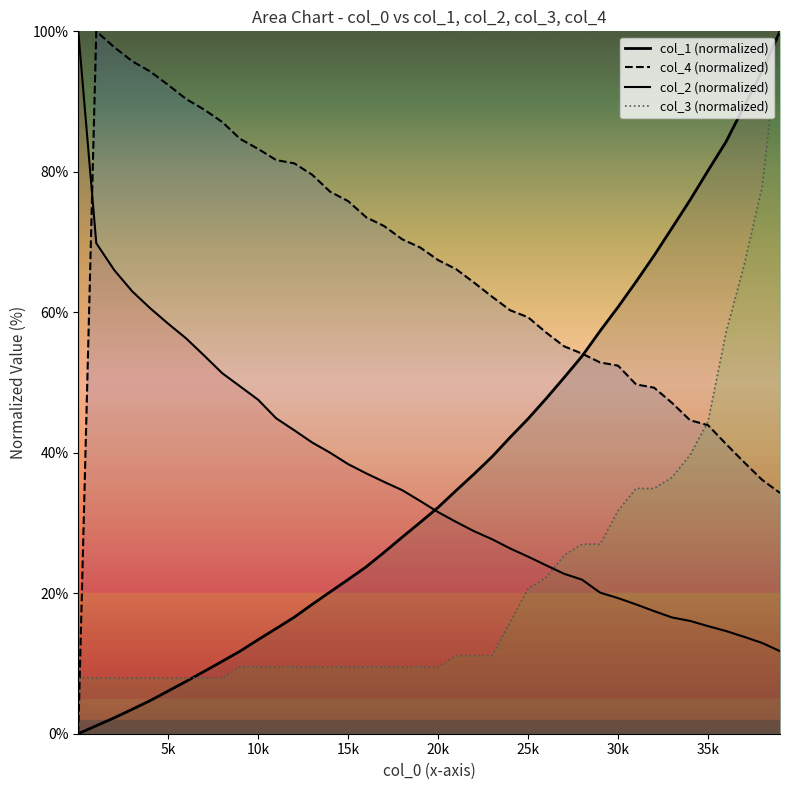

Reading left to right, what are all the values shown in this chart?

col_1: 1=0.0	1001=1.1	2001=2.3	3001=3.5	4001=4.7	5001=6.1	6001=7.5	7001=8.9	8001=10.3	9001=11.8	10001=13.4	11001=15.0	12001=16.6	13001=18.4	14001=20.2	15001=22.0	16001=23.8	17001=25.8	18001=28.0	19001=30.1	20001=32.2	21001=34.6	22001=37.0	23001=39.4	24001=42.2	25001=44.8	26001=47.7	27001=50.7	28001=53.8	29001=57.3	30001=60.7	31001=64.3	32001=68.1	33001=72.0	34001=76.0	35001=80.2	36001=84.3	37001=89.3	38001=94.3	39001=100.0
col_2: 1=100.0	1001=69.8	2001=66.0	3001=63.0	4001=60.6	5001=58.4	6001=56.3	7001=53.8	8001=51.3	9001=49.4	10001=47.5	11001=44.9	12001=43.2	13001=41.5	14001=40.0	15001=38.4	16001=37.1	17001=35.9	18001=34.7	19001=33.1	20001=31.6	21001=30.1	22001=28.8	23001=27.7	24001=26.4	25001=25.2	26001=24.0	27001=22.8	28001=21.9	29001=20.1	30001=19.3	31001=18.4	32001=17.5	33001=16.6	34001=16.1	35001=15.3	36001=14.6	37001=13.8	38001=12.9	39001=11.8
col_4: 1=0.0	1001=100.0	2001=97.7	3001=95.7	4001=94.3	5001=92.4	6001=90.4	7001=88.9	8001=87.1	9001=84.7	10001=83.3	11001=81.7	12001=81.2	13001=79.6	14001=77.2	15001=75.8	16001=73.5	17001=72.3	18001=70.4	19001=69.2	20001=67.4	21001=66.1	22001=64.2	23001=62.2	24001=60.3	25001=59.3	26001=57.1	27001=55.2	28001=54.1	29001=52.9	30001=52.4	31001=49.7	32001=49.3	33001=47.1	34001=44.6	35001=43.9	36001=41.3	37001=38.7	38001=36.2	39001=34.3
col_3: 1=7.9	1001=7.9	2001=7.9	3001=7.9	4001=7.9	5001=7.9	6001=7.9	7001=7.9	8001=7.9	9001=9.5	10001=9.5	11001=9.5	12001=9.5	13001=9.5	14001=9.5	15001=9.5	16001=9.5	17001=9.5	18001=9.5	19001=9.5	20001=9.5	21001=11.1	22001=11.1	23001=11.1	24001=15.9	25001=20.6	26001=22.2	27001=25.4	28001=27.0	29001=27.0	30001=31.7	31001=34.9	32001=34.9	33001=36.5	34001=39.7	35001=44.4	36001=57.1	37001=66.7	38001=77.8	39001=100.0